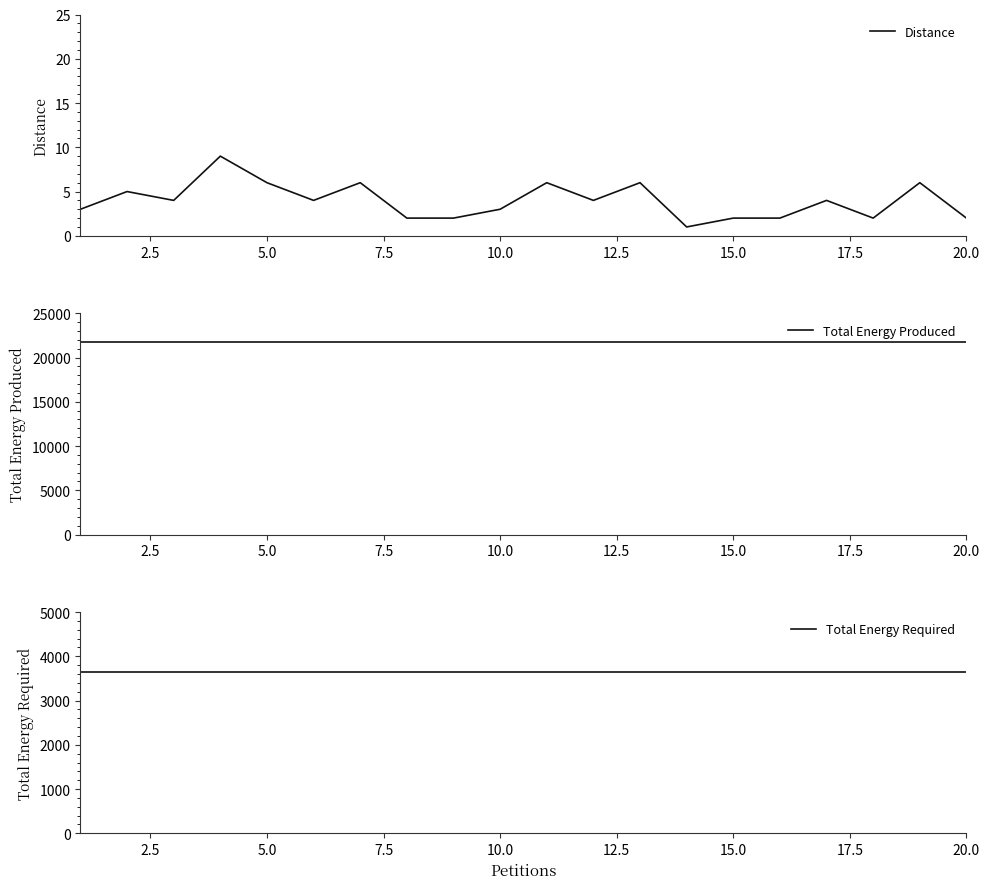

In Distance, how many points are lower than both neighbors (excluding endpoints)?

5